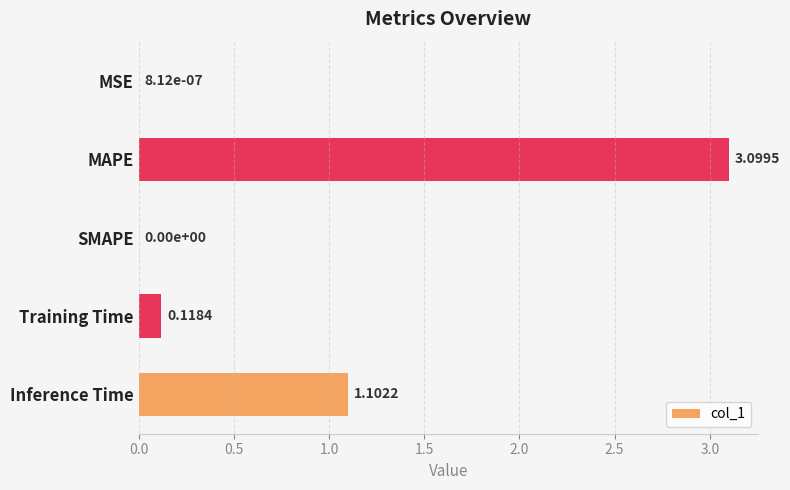

Between Inference Time and MAPE, which is larger?

MAPE